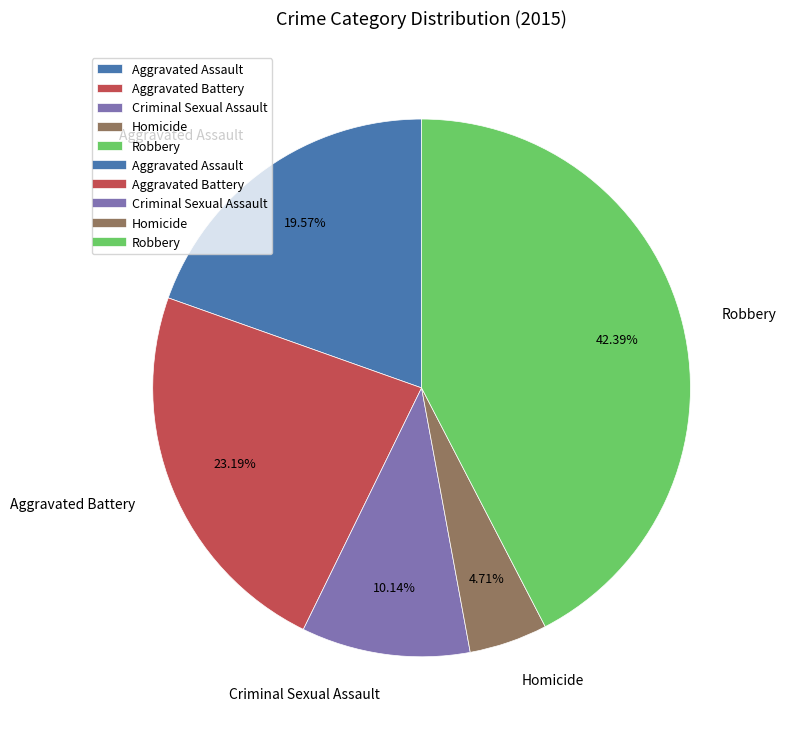

To the nearest percent, what is the difference between the Aggravated Assault and Criminal Sexual Assault slice percentages?

9%